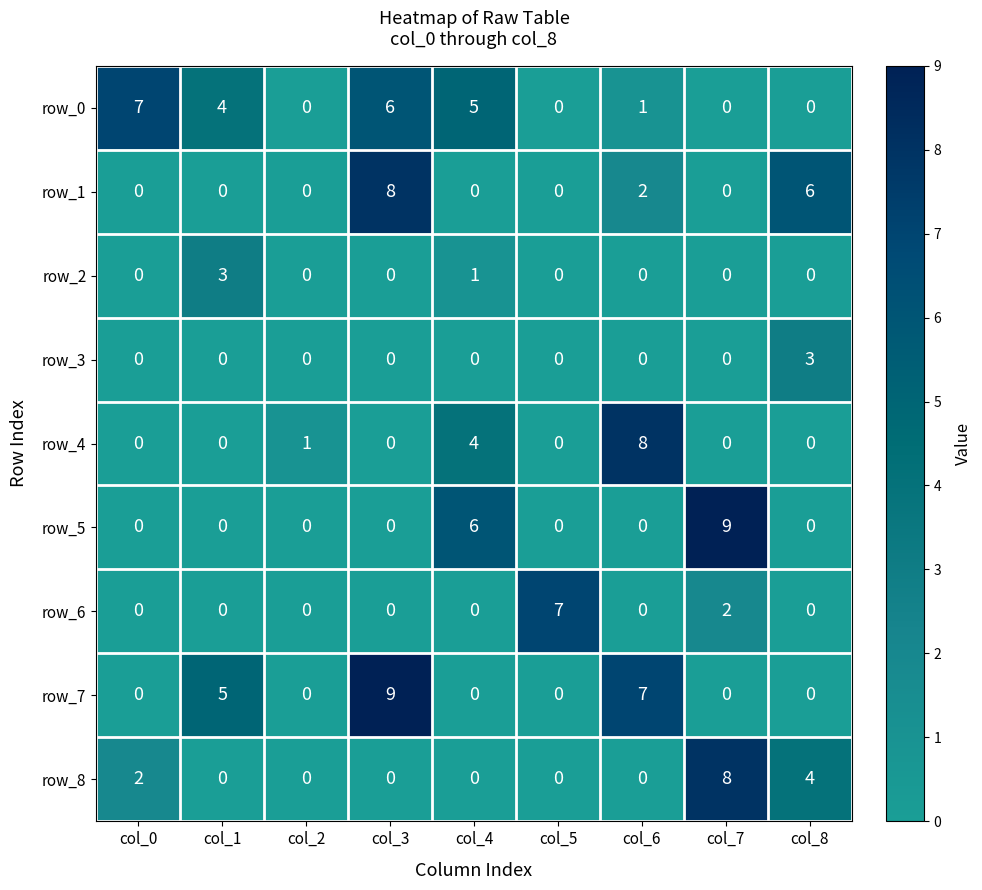

What is the sum of all row_0 values?

23